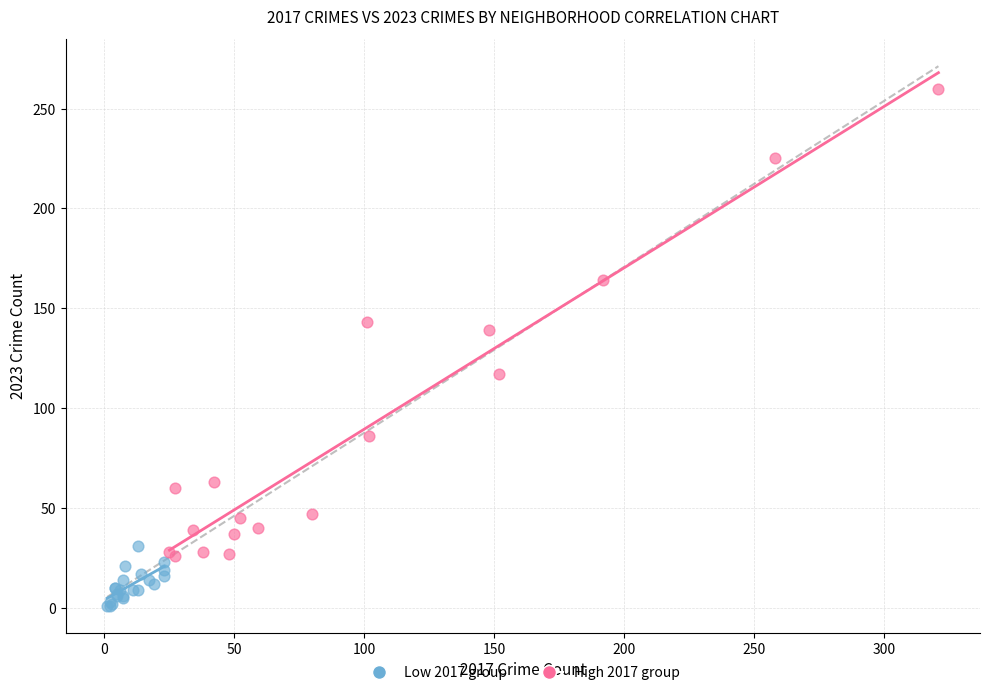

Which series has the widest spread of Y values?

High 2017 group